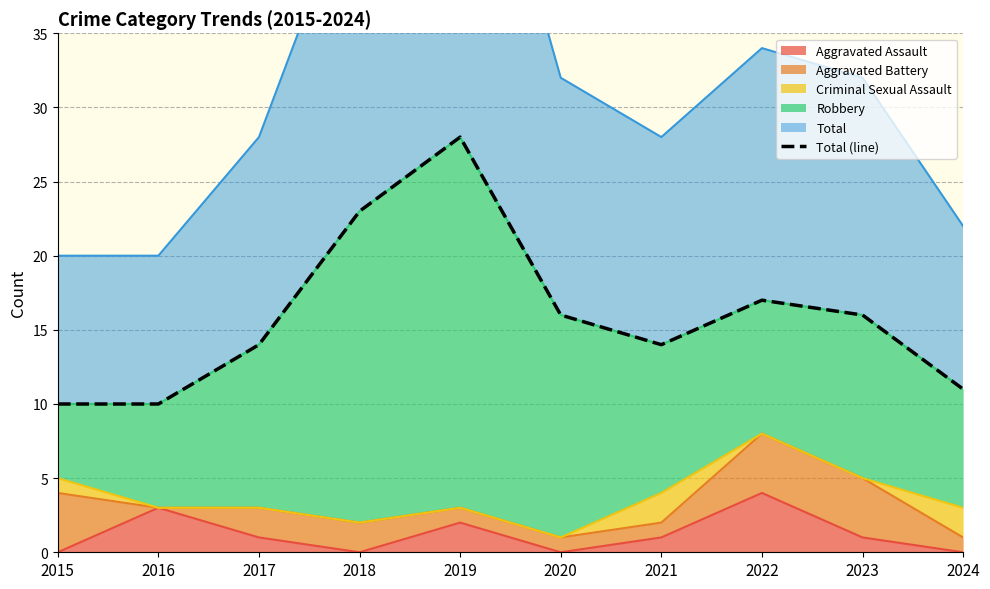

Reading right to left, list all the values displayed in this chart.

11	16	17	14	16	28	23	14	10	10